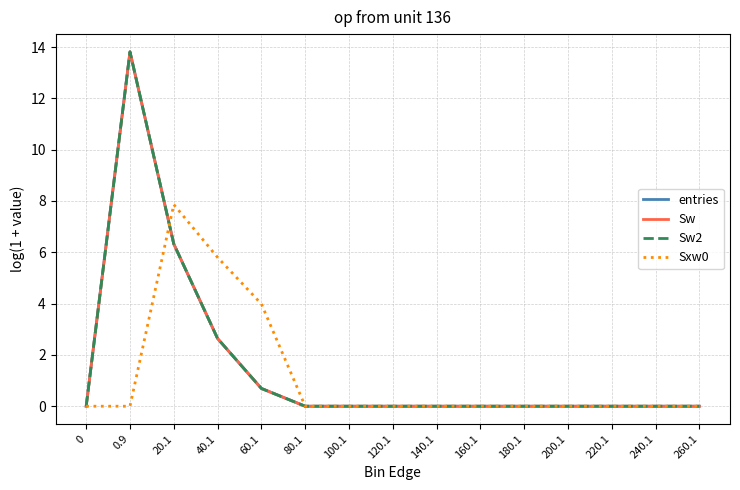

The Sw series shows 3.6 at 20.1. True or false?

False